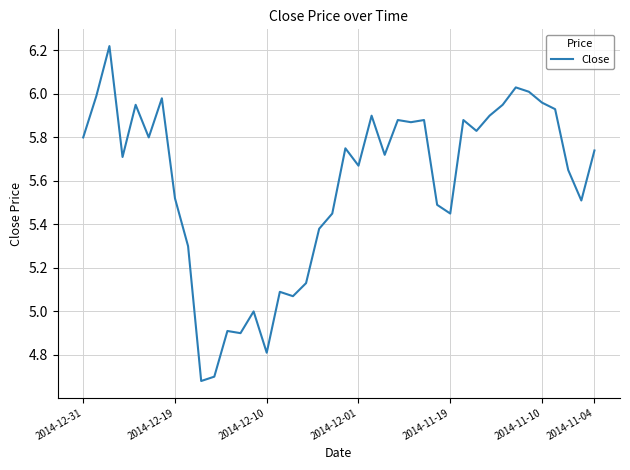

What is the difference between the maximum and minimum values?

1.5